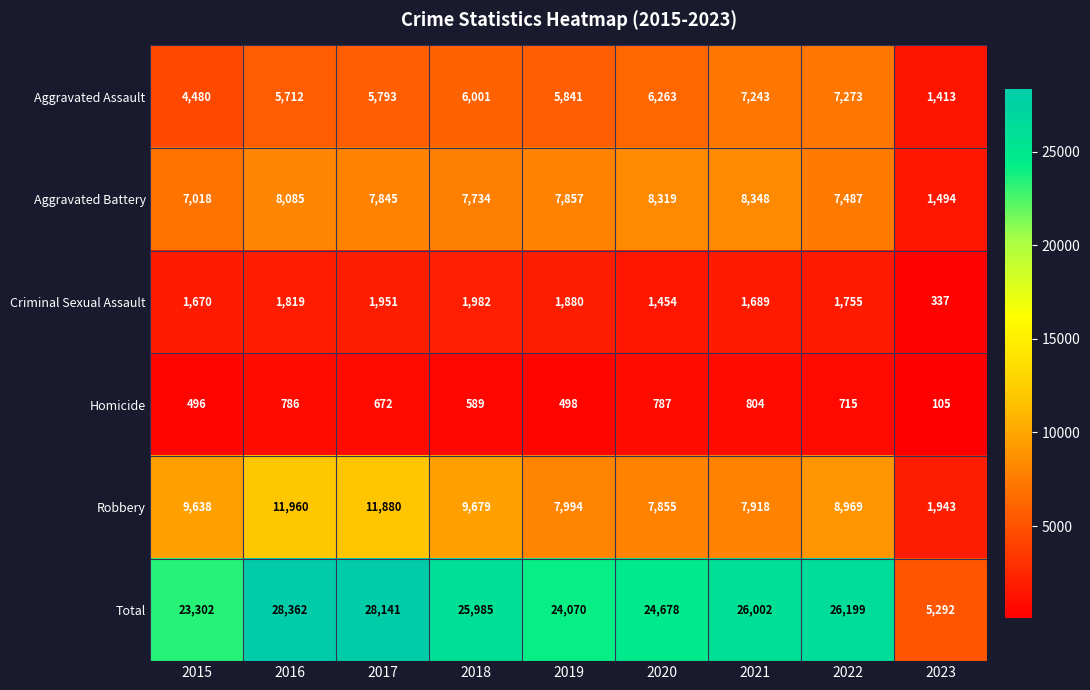

Rank the series by their maximum value, from lowest to highest.

Homicide, Criminal Sexual Assault, Aggravated Assault, Aggravated Battery, Robbery, Total